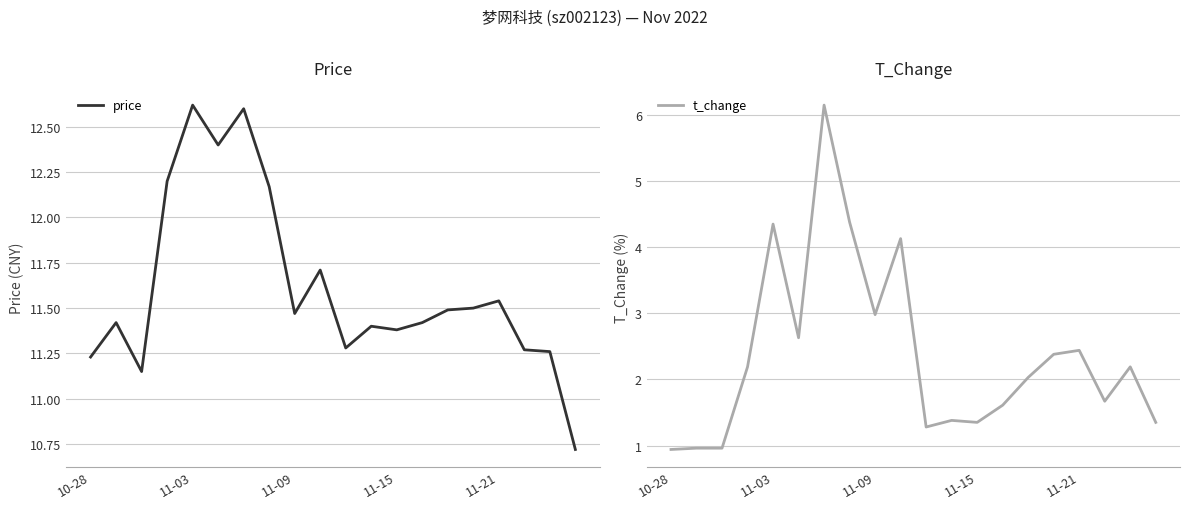

Where does the price series first go above 11?

10-28